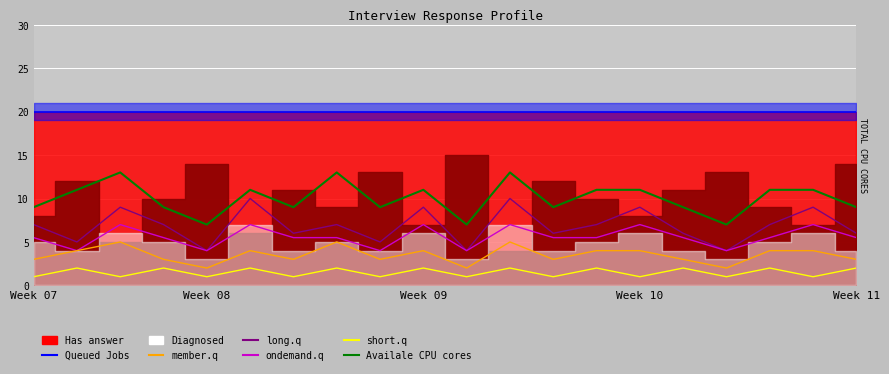

What is the difference between the maximum and minimum values in the member.q series?

3.0